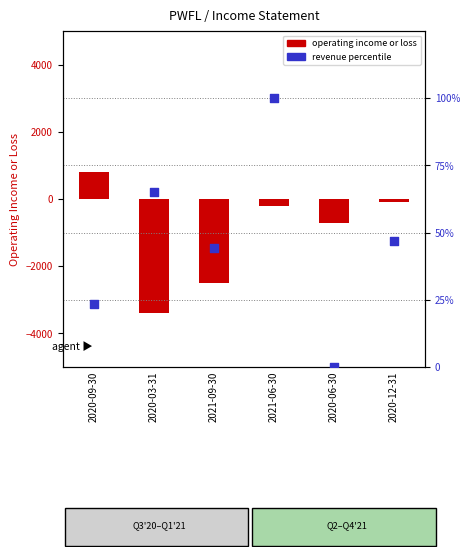

What are all the series names shown in the legend?

operating income or loss, revenue percentile